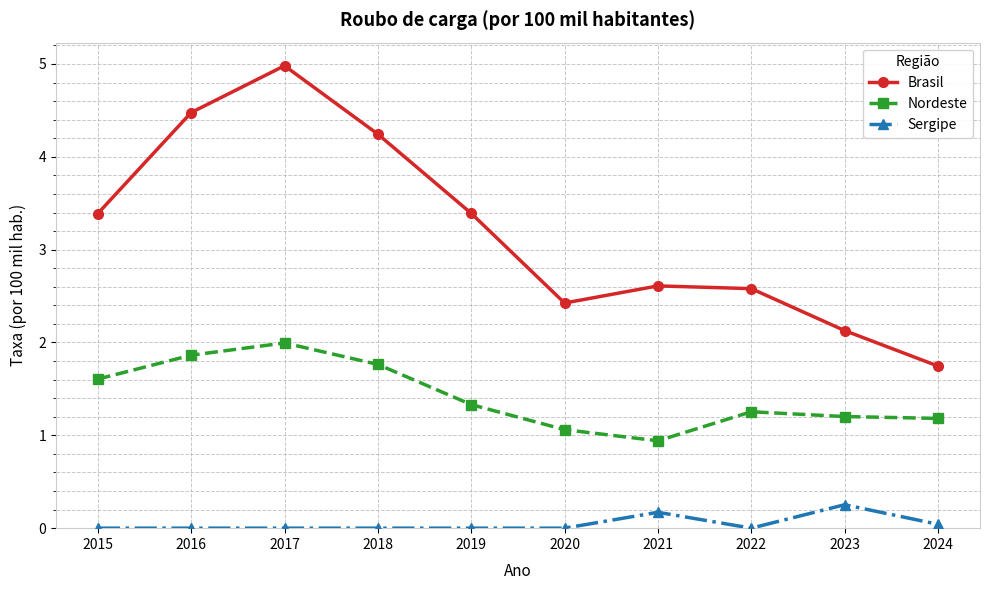

What are all the series names shown in the legend?

Brasil, Nordeste, Sergipe